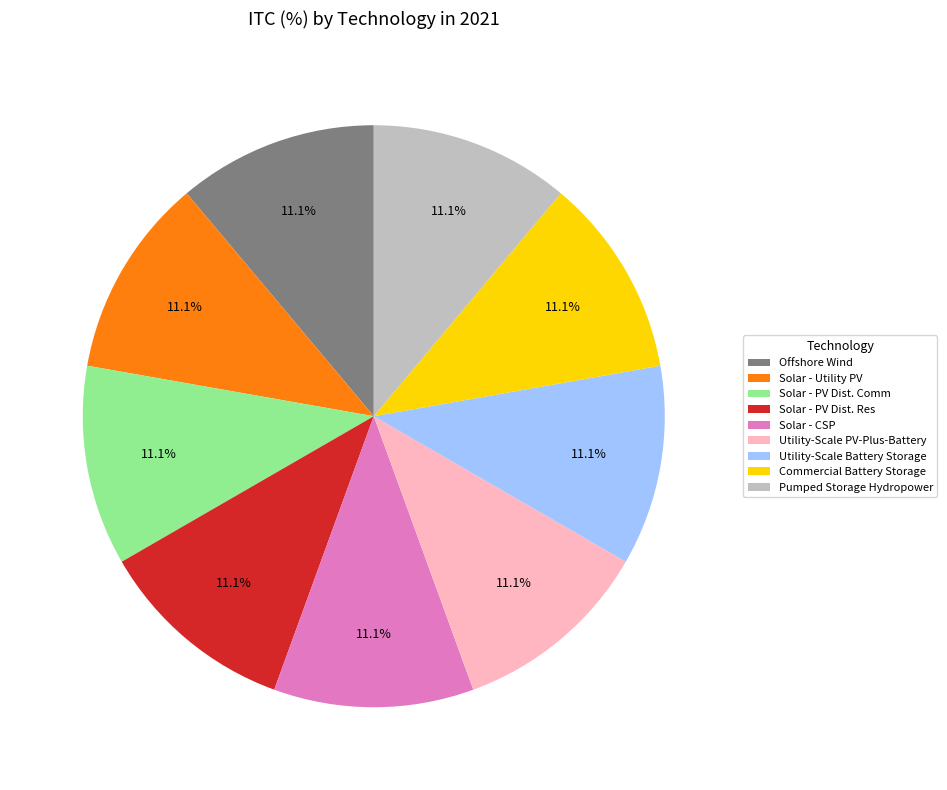

True or false: Commercial Battery Storage accounts for 11% of the total.

True